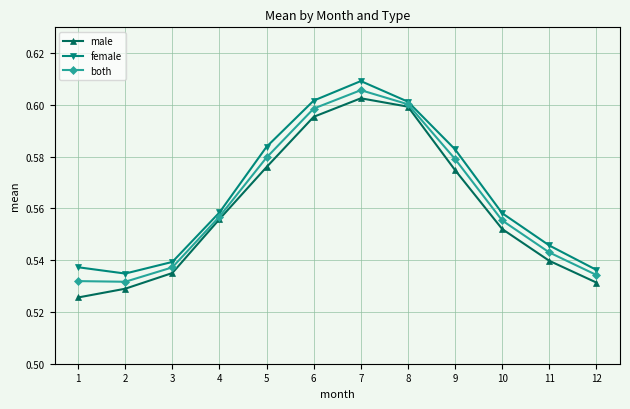

At which category is the sum across all series the highest?

7